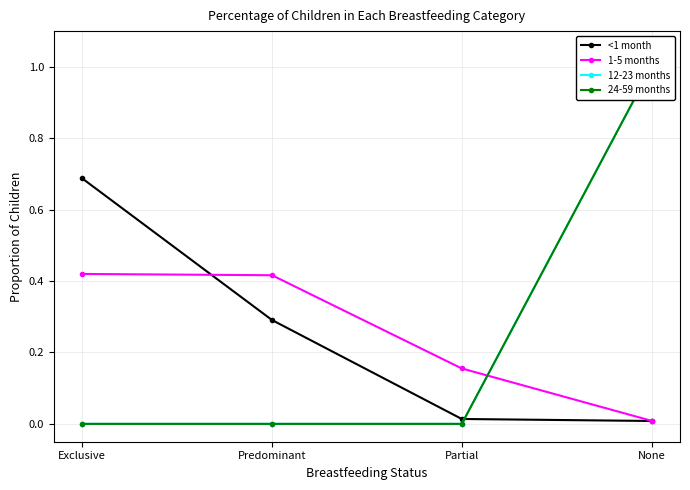

Where is 24-59 months nearest to the value 0?

Exclusive